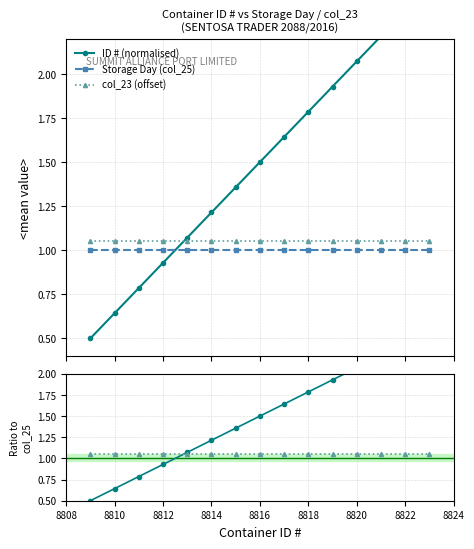

What is the value of the col_23 (offset) point at the 3rd from the left?

1.1